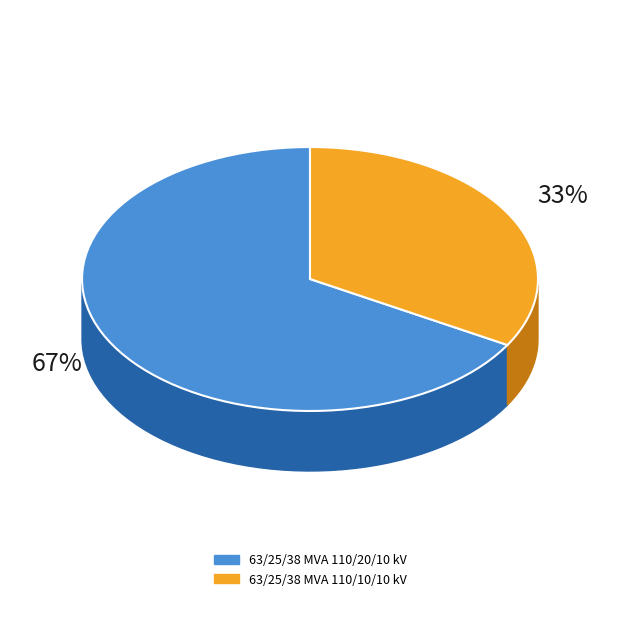

Combined, what portion of the pie is 63/25/38 MVA 110/10/10 kV and 63/25/38 MVA 110/20/10 kV?

100.0%